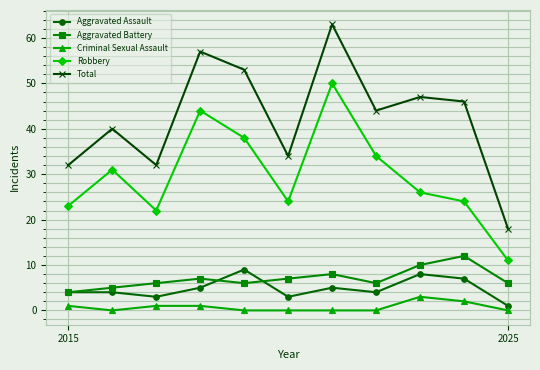

List the series in order of their peak value, lowest first.

Criminal Sexual Assault, Aggravated Assault, Aggravated Battery, Robbery, Total